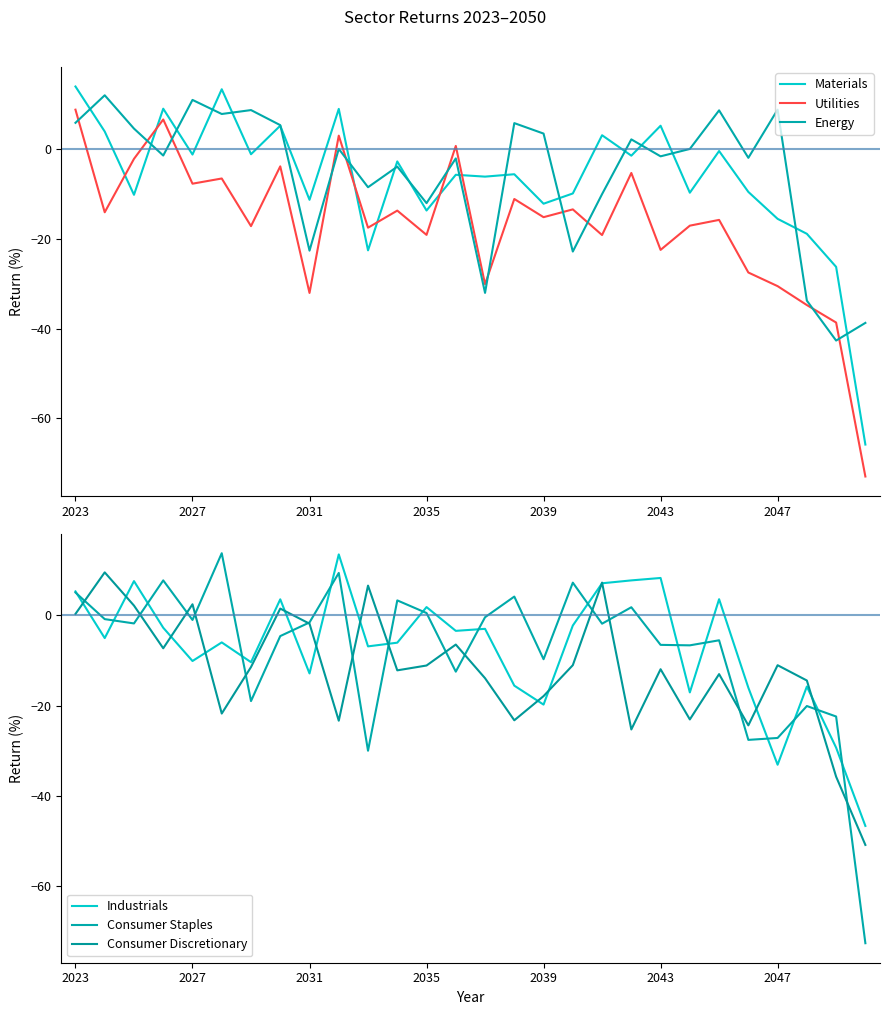

The value of Materials at 21 is -9.7. True or false?

True